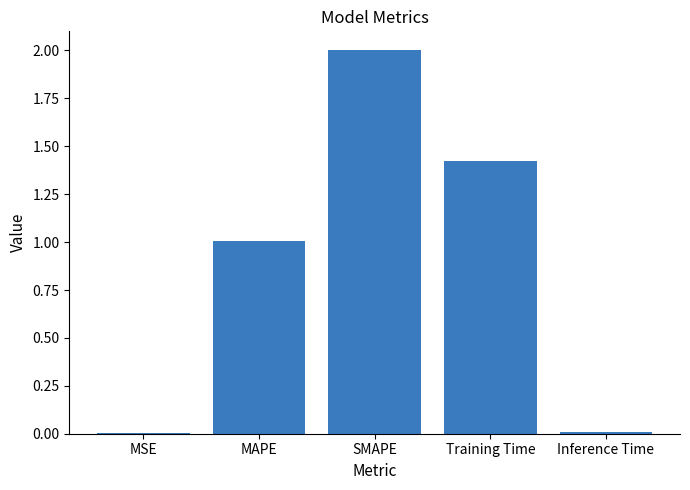

Is it true that the value at MSE is 0.0?

True